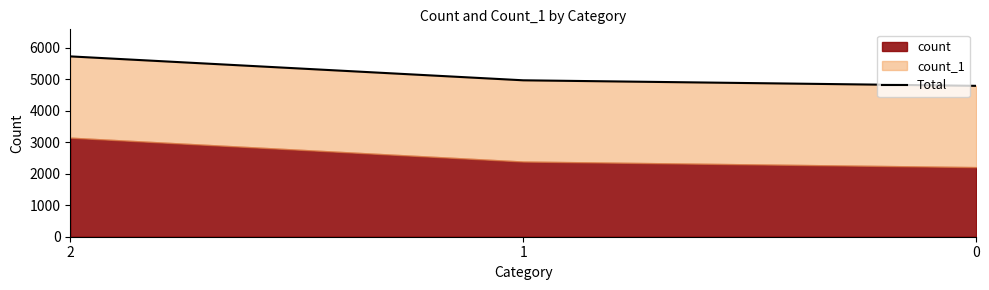

Reading left to right, list all the values displayed in this chart.

5724	4965	4789